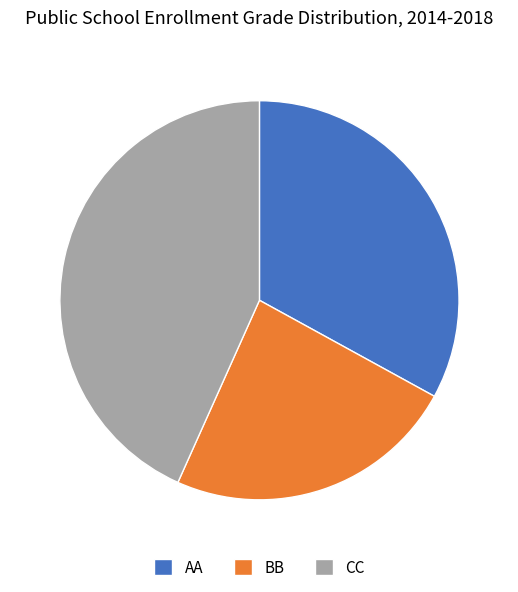

Is it true that CC is 53% of the pie?

False